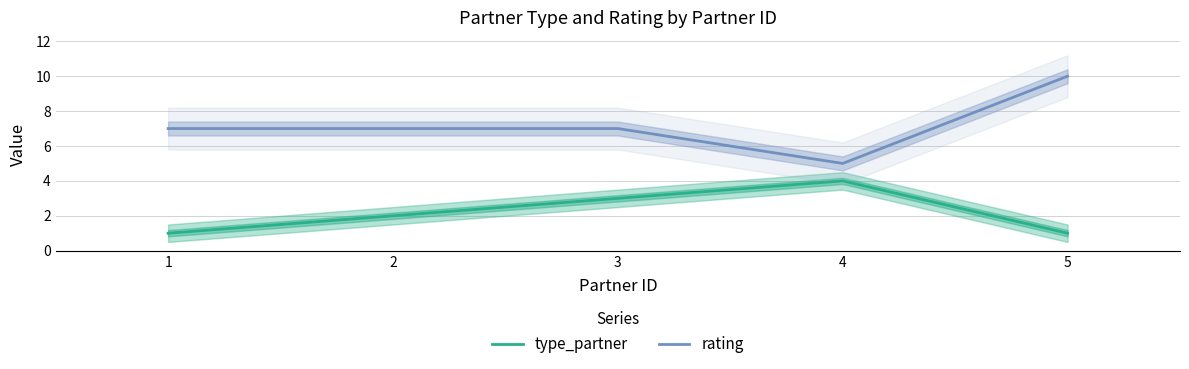

Which has a higher value, 4 or 1?

4